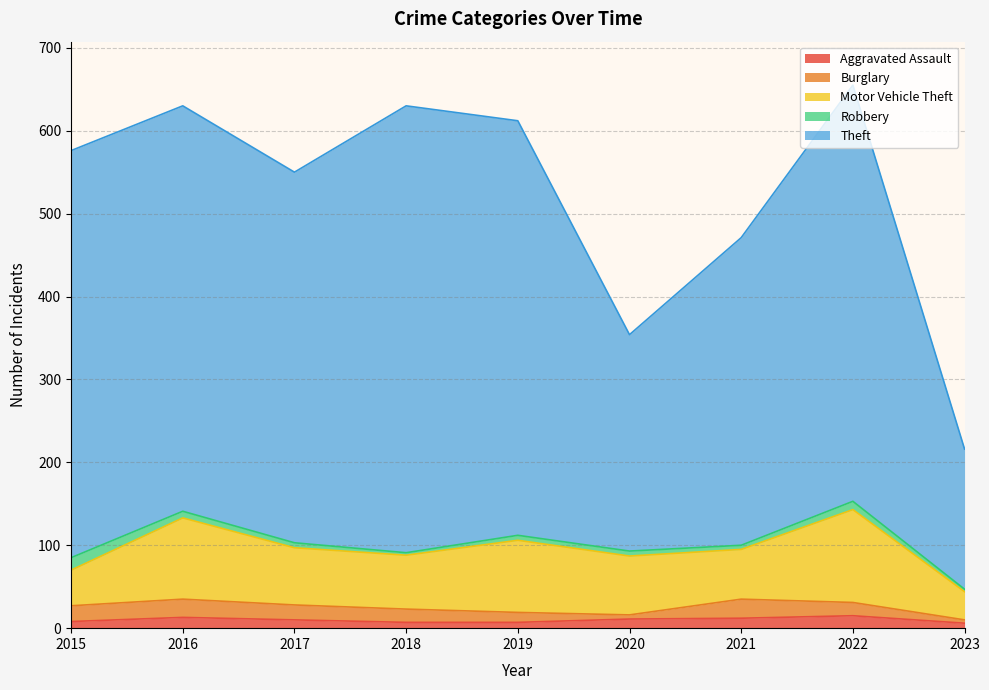

What is the difference between the maximum and minimum values in the Motor Vehicle Theft series?

78